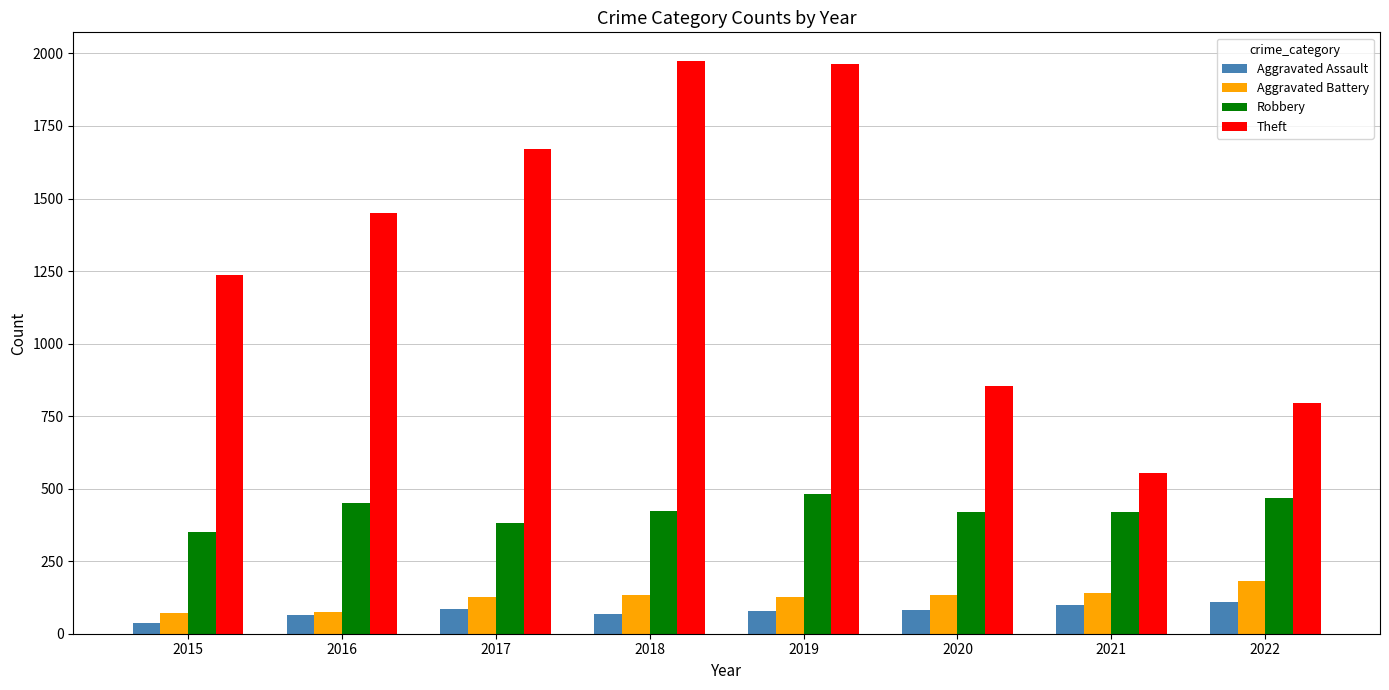

What is the total value across all series at 2018?

2600